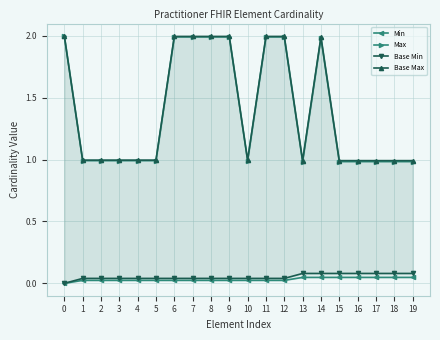

Reading left to right, extract all data points from this chart.

Min: 0.0	0.0	0.0	0.0	0.0	0.0	0.0	0.0	0.0	0.0	0.0	0.0	0.0	0.0	0.0	0.0	0.0	0.0	0.0	0.0
Max: 2.0	1.0	1.0	1.0	1.0	1.0	2.0	2.0	2.0	2.0	1.0	2.0	2.0	1.0	2.0	1.0	1.0	1.0	1.0	1.0
Base Min: 0.0	0.0	0.0	0.0	0.0	0.0	0.0	0.0	0.0	0.0	0.0	0.0	0.0	0.1	0.1	0.1	0.1	0.1	0.1	0.1
Base Max: 2.0	1.0	1.0	1.0	1.0	1.0	2.0	2.0	2.0	2.0	1.0	2.0	2.0	1.0	2.0	1.0	1.0	1.0	1.0	1.0